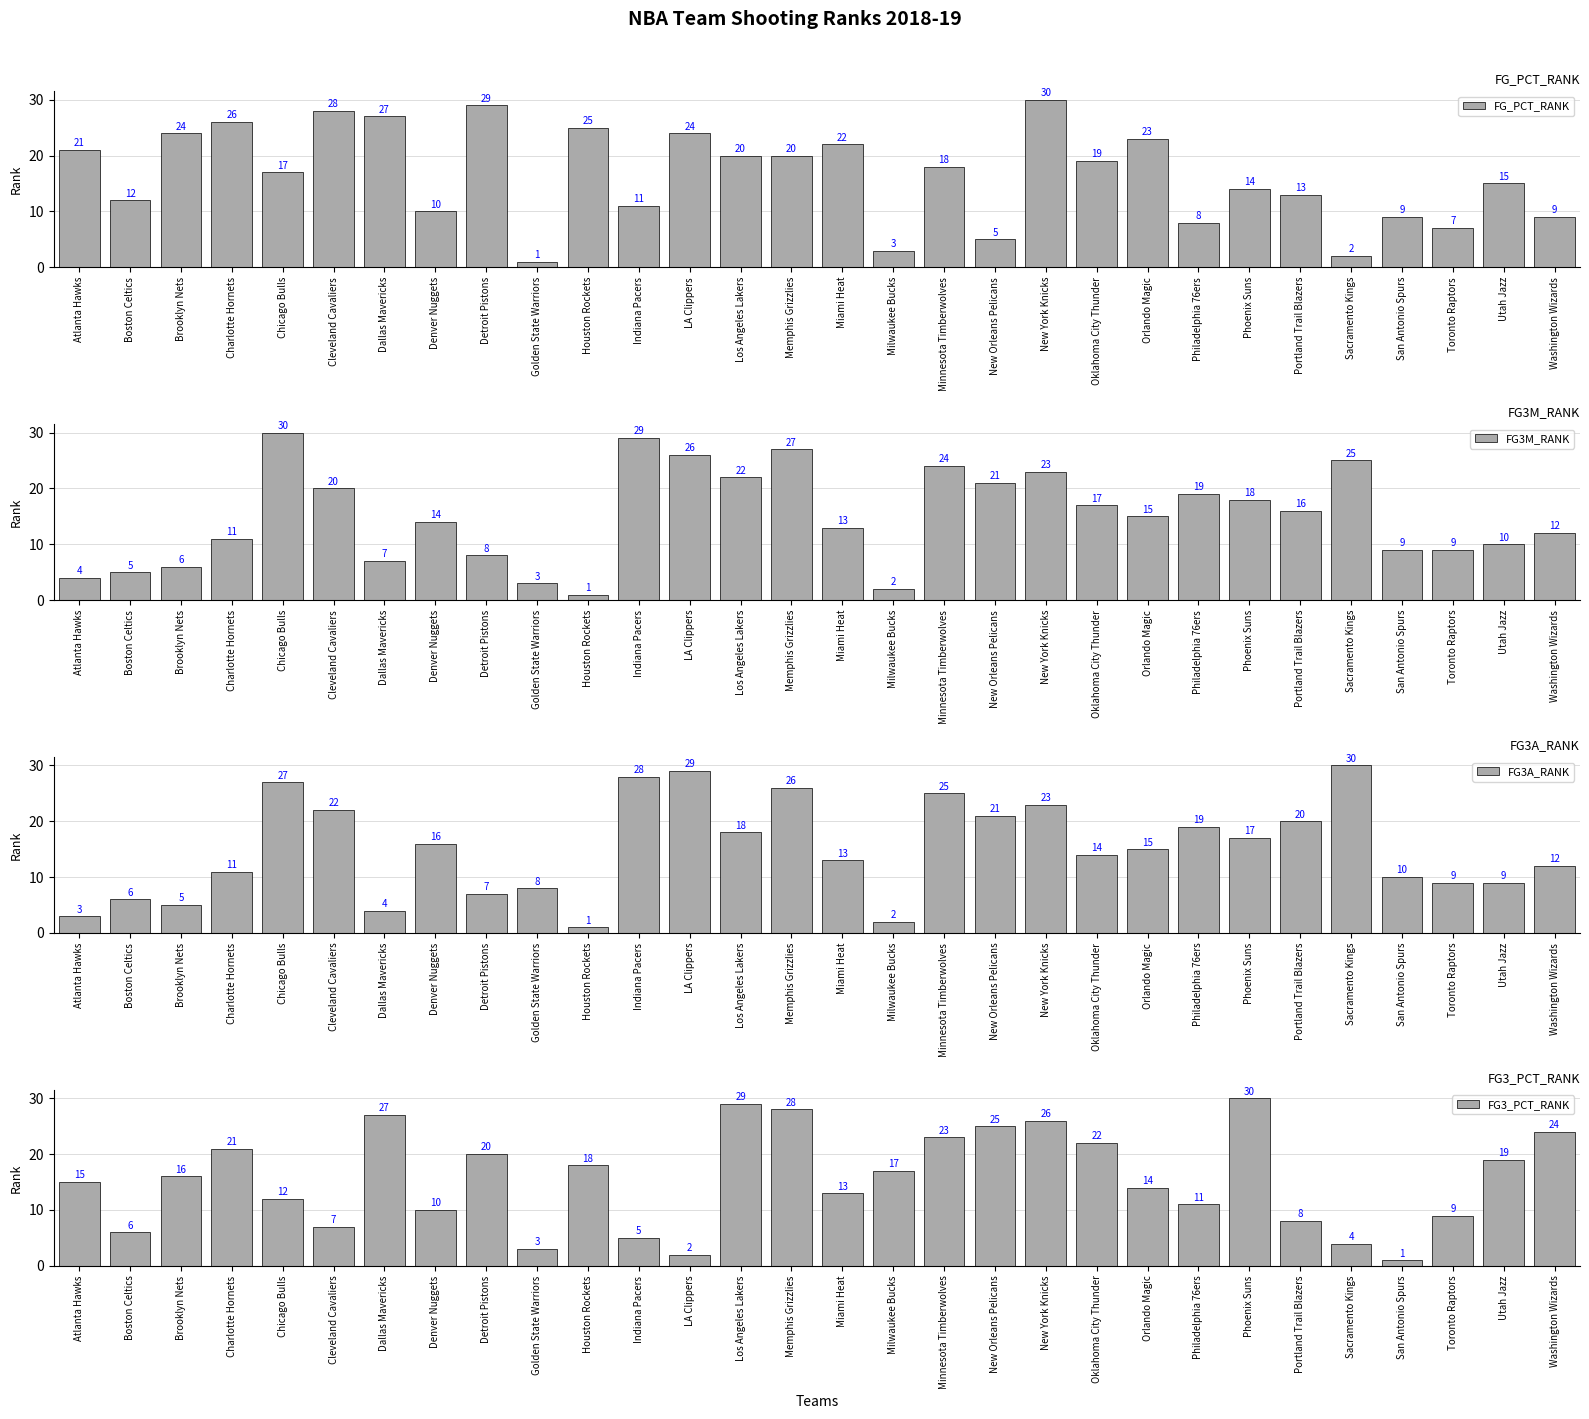

Rank the categories by FG3_PCT_RANK value from lowest to highest.

San Antonio Spurs, LA Clippers, Golden State Warriors, Sacramento Kings, Indiana Pacers, Boston Celtics, Cleveland Cavaliers, Portland Trail Blazers, Toronto Raptors, Denver Nuggets, Philadelphia 76ers, Chicago Bulls, Miami Heat, Orlando Magic, Atlanta Hawks, Brooklyn Nets, Milwaukee Bucks, Houston Rockets, Utah Jazz, Detroit Pistons, Charlotte Hornets, Oklahoma City Thunder, Minnesota Timberwolves, Washington Wizards, New Orleans Pelicans, New York Knicks, Dallas Mavericks, Memphis Grizzlies, Los Angeles Lakers, Phoenix Suns